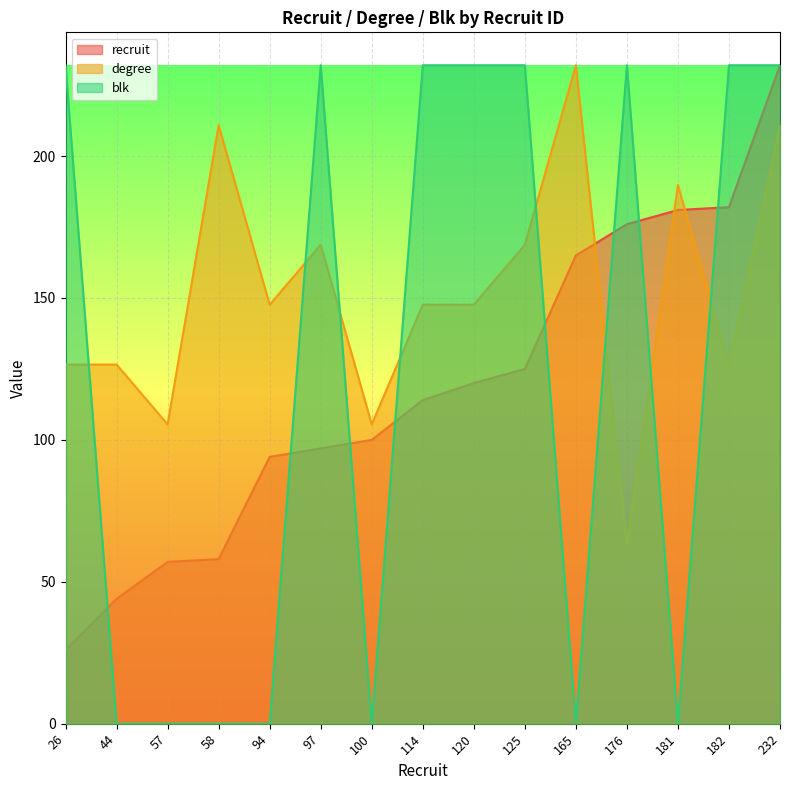

At which category is the sum across all series the highest?

232